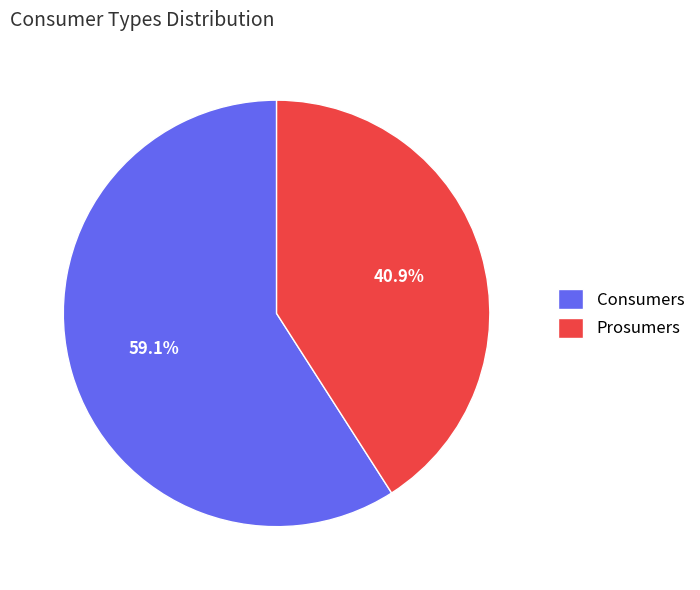

Which category has the biggest portion of the pie?

Consumers